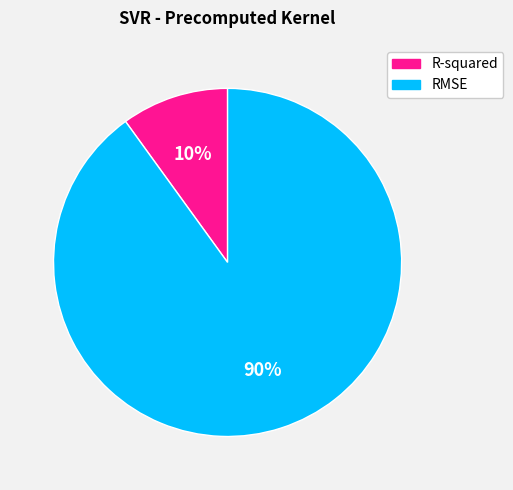

How many slices are in this pie chart?

2